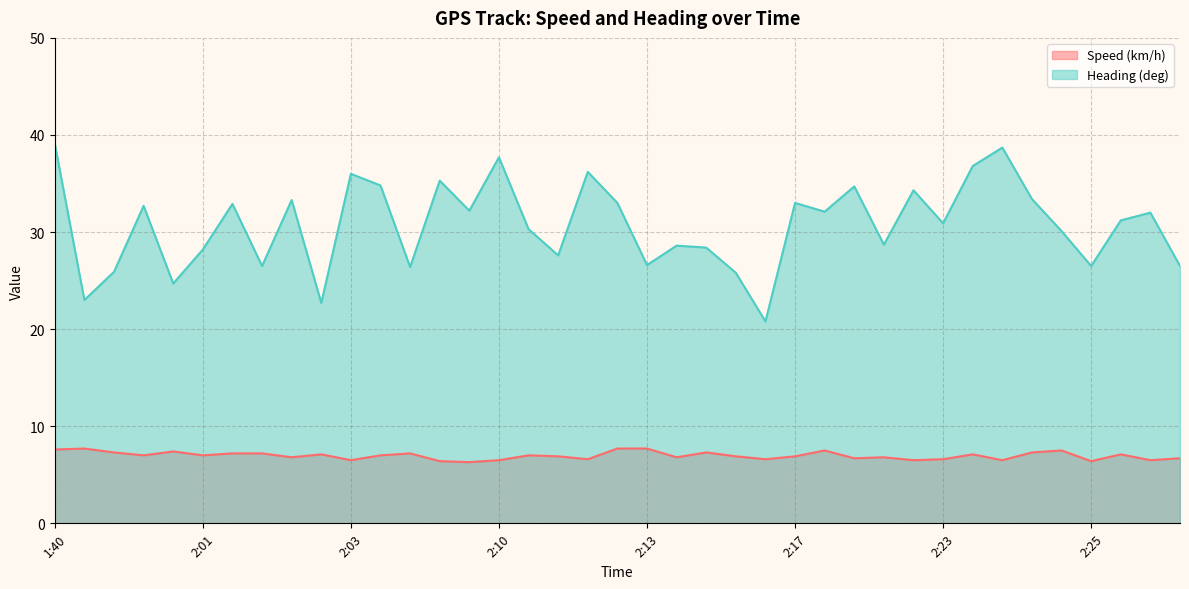

Which series has the largest total across all categories?

Heading (deg)